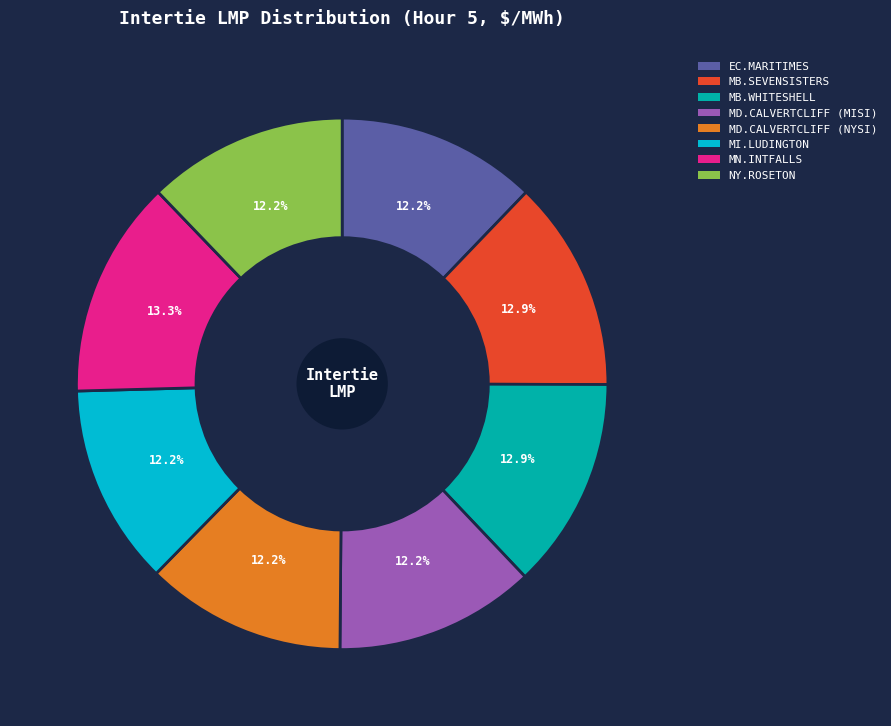

Is the sum of EC.MARITIMES and NY.ROSETON greater than half?

No